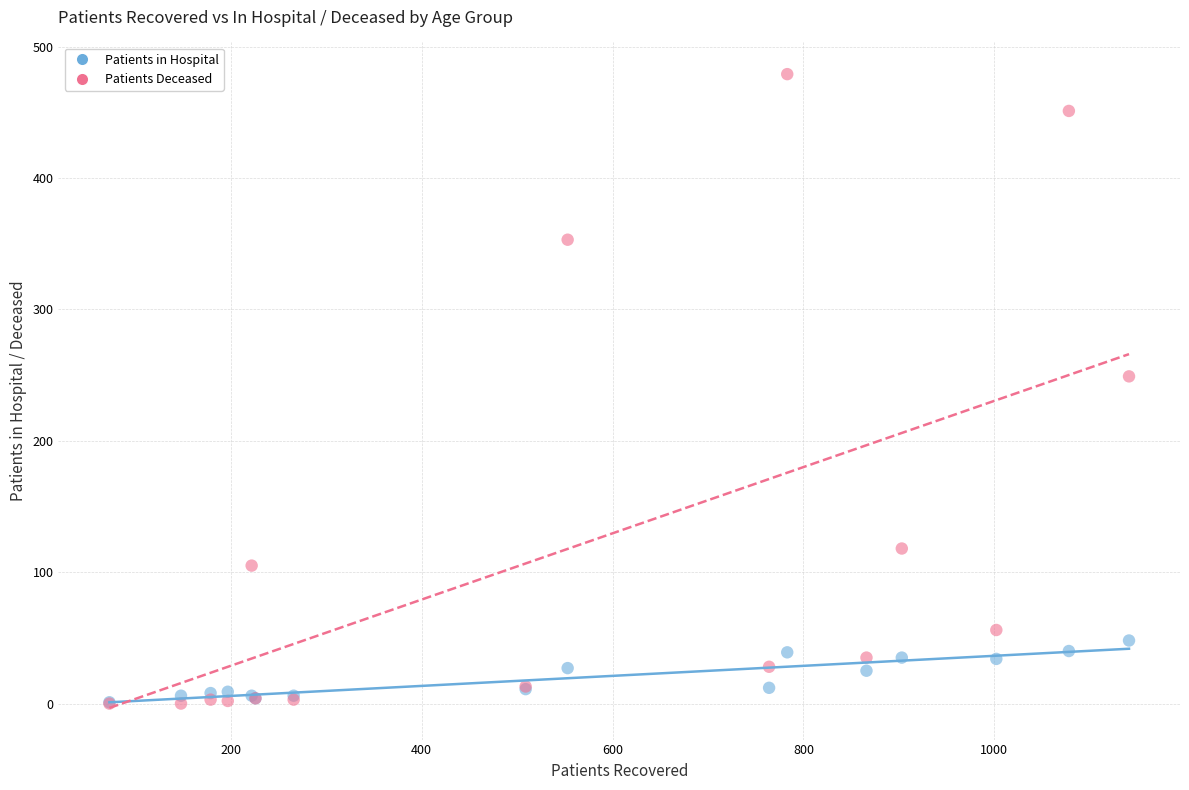

Which series has the largest Y range (max minus min)?

Patients Deceased